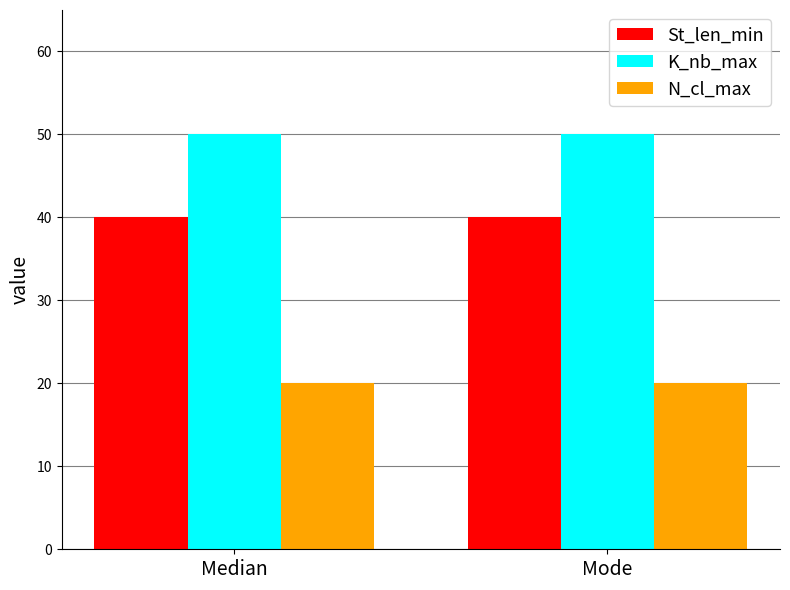

Rank the series by their average value, from lowest to highest.

N_cl_max, St_len_min, K_nb_max